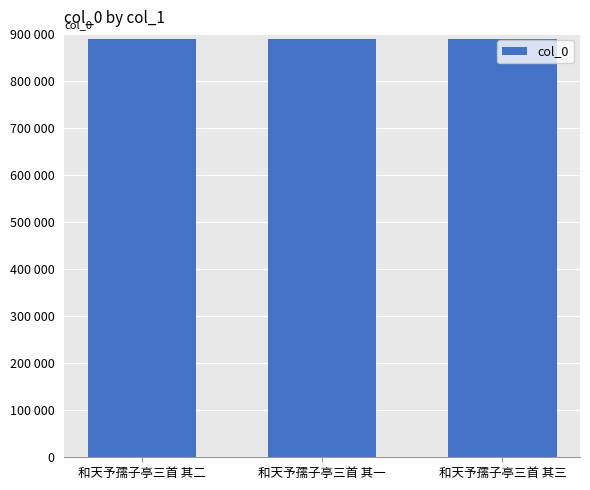

What is the smallest value displayed?

889079